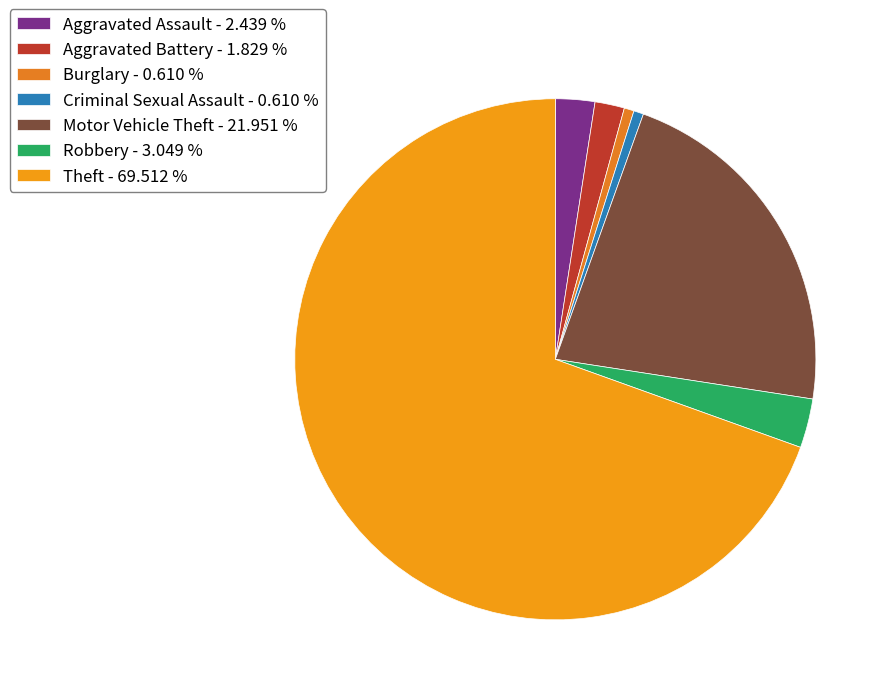

Count the number of slices in the pie.

7